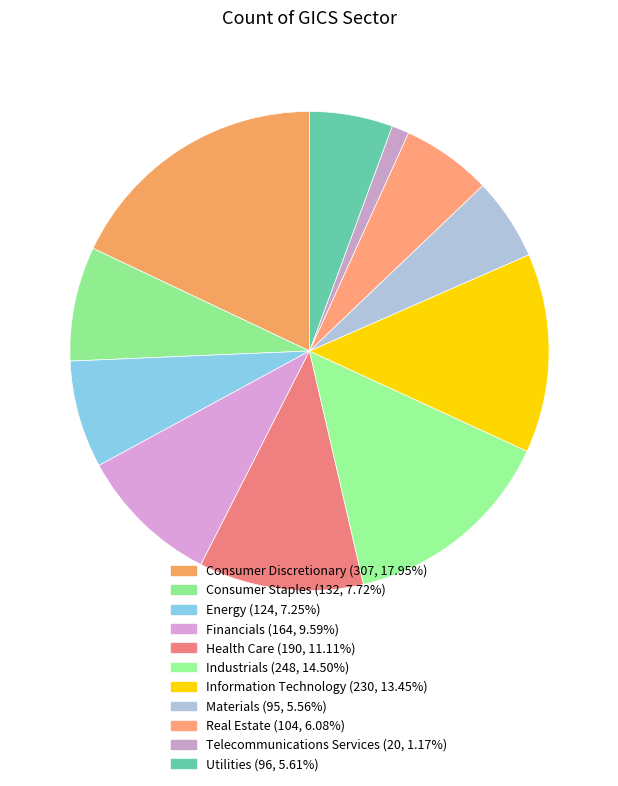

Which category has the biggest portion of the pie?

Consumer Discretionary